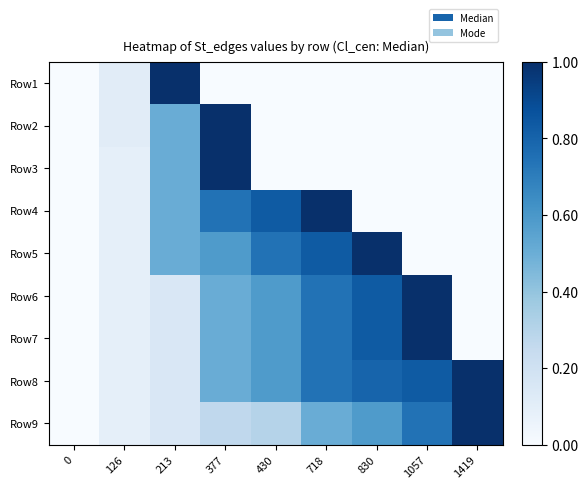

Reading left to right, list all the values displayed in this chart.

Row1: 0=0.0	126=0.1	213=1.0	377=0.0	430=0.0	718=0.0	830=0.0	1057=0.0	1419=0.0
Row2: 0=0.0	126=0.1	213=0.5	377=1.0	430=0.0	718=0.0	830=0.0	1057=0.0	1419=0.0
Row3: 0=0.0	126=0.1	213=0.5	377=1.0	430=0.0	718=0.0	830=0.0	1057=0.0	1419=0.0
Row4: 0=0.0	126=0.1	213=0.5	377=0.7	430=0.8	718=1.0	830=0.0	1057=0.0	1419=0.0
Row5: 0=0.0	126=0.1	213=0.5	377=0.6	430=0.7	718=0.8	830=1.0	1057=0.0	1419=0.0
Row6: 0=0.0	126=0.1	213=0.2	377=0.5	430=0.6	718=0.7	830=0.8	1057=1.0	1419=0.0
Row7: 0=0.0	126=0.1	213=0.2	377=0.5	430=0.6	718=0.7	830=0.8	1057=1.0	1419=0.0
Row8: 0=0.0	126=0.1	213=0.2	377=0.5	430=0.6	718=0.7	830=0.8	1057=0.8	1419=1.0
Row9: 0=0.0	126=0.1	213=0.2	377=0.3	430=0.3	718=0.5	830=0.6	1057=0.7	1419=1.0